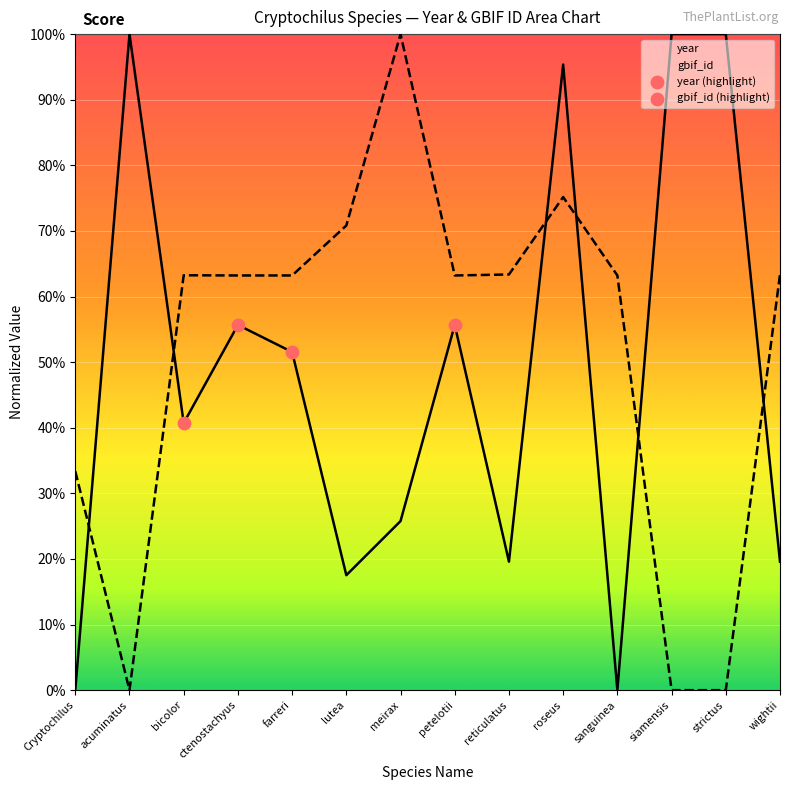

At which category is the sum across all series the highest?

roseus